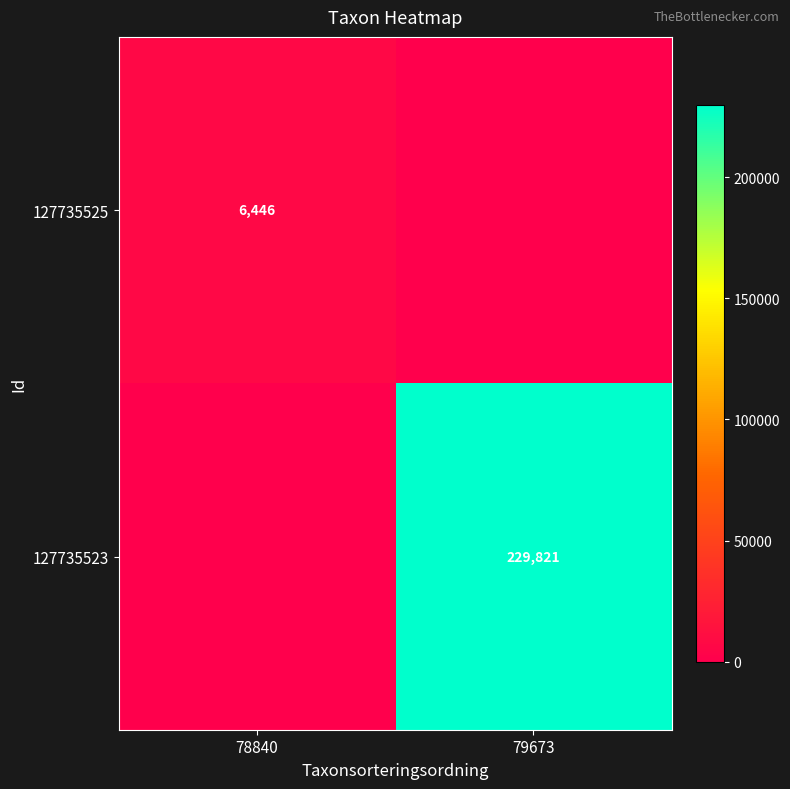

The value of 127735523 at 79673 is 321217. True or false?

False